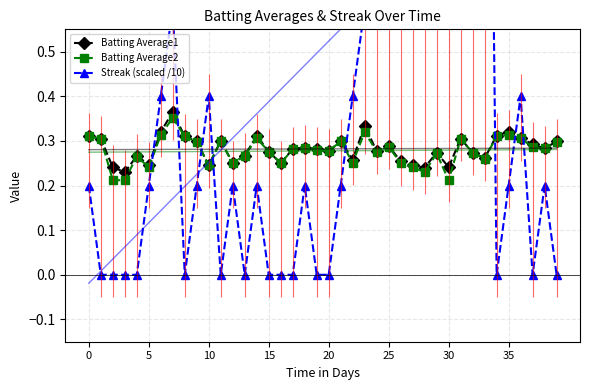

True or false: Batting Average2 has more than 1 points higher than both neighbors.

True